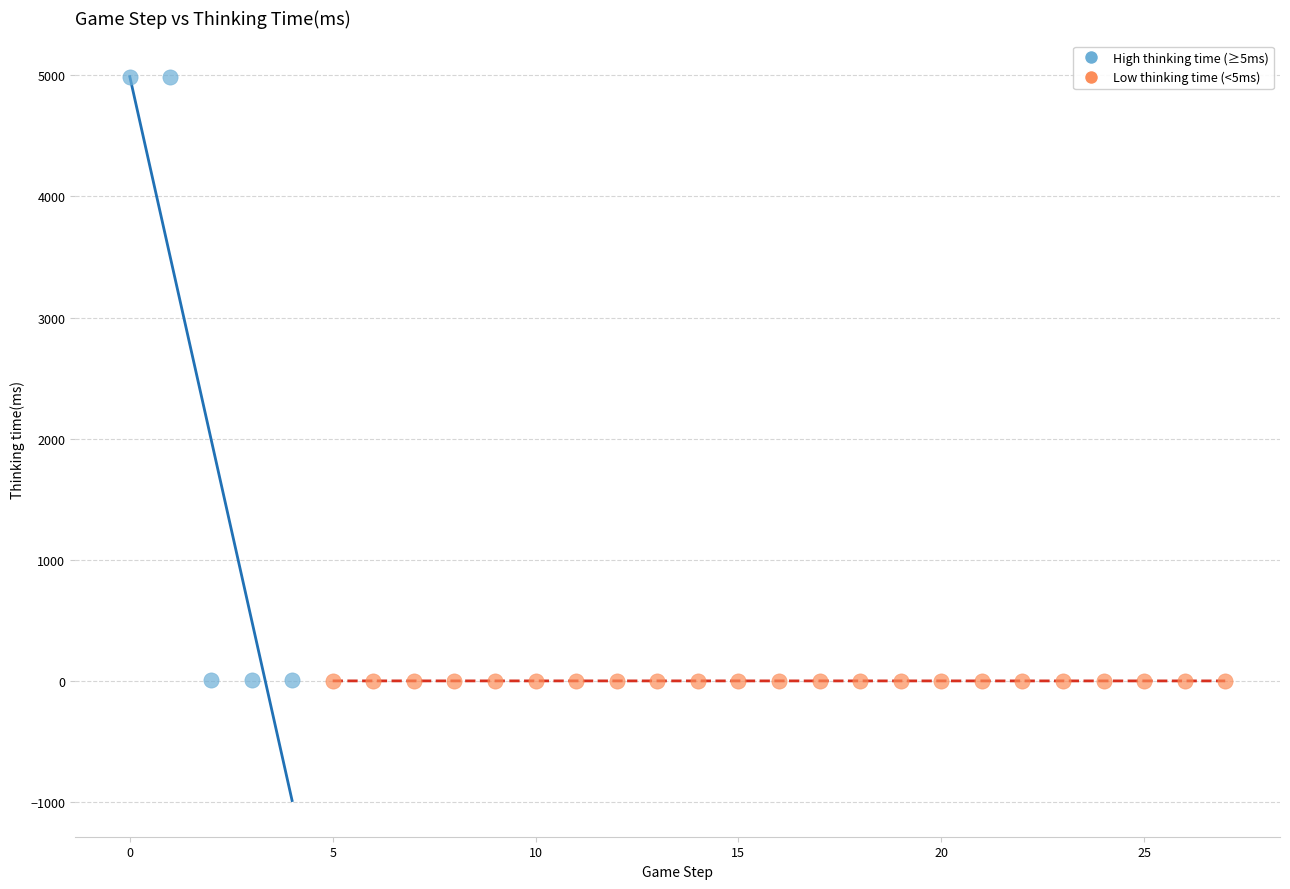

Which series has the largest Y range (max minus min)?

High thinking time (≥5ms)